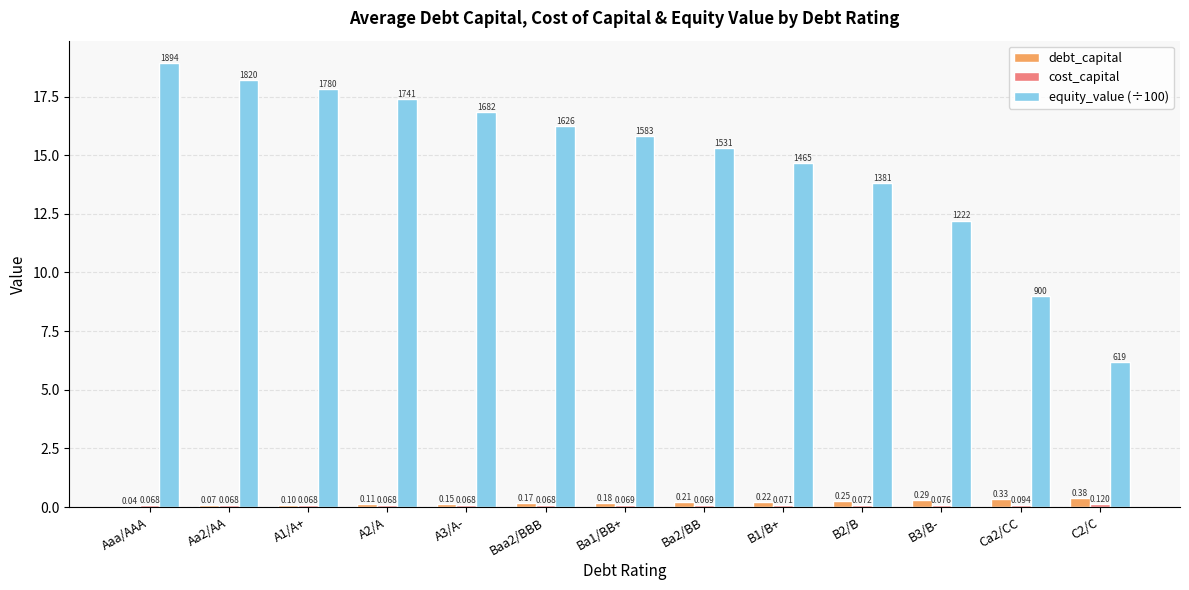

Is the value of debt_capital at Aaa/AAA greater than the value of equity_value (÷100) at Ba1/BB+?

No